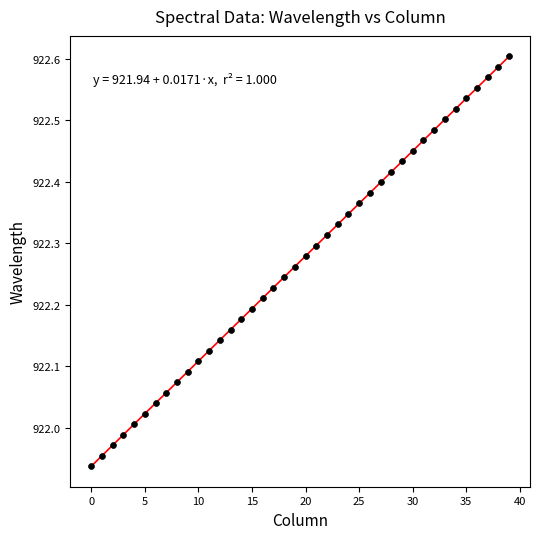

What is the range of Y values (max minus min)?

0.7